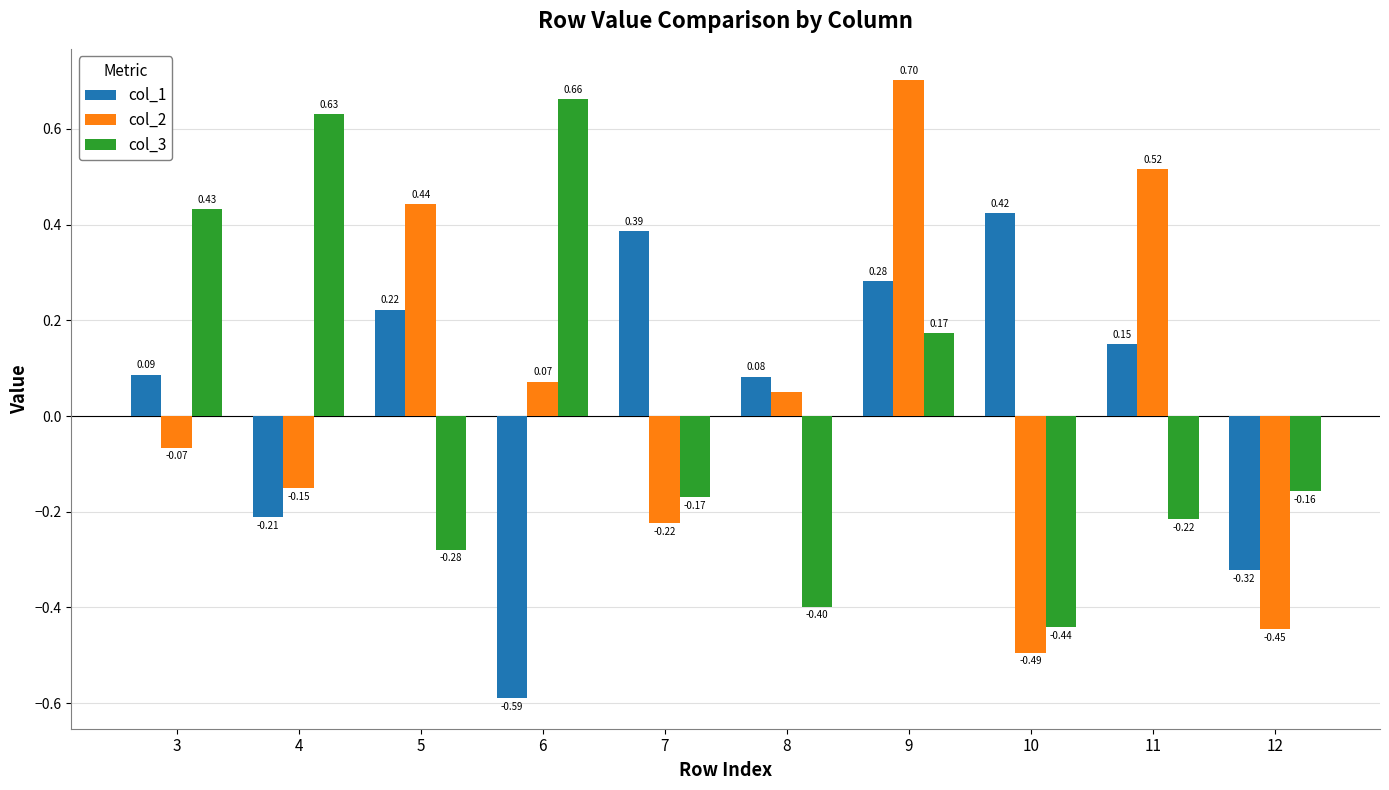

How many bars are there in each group?

3